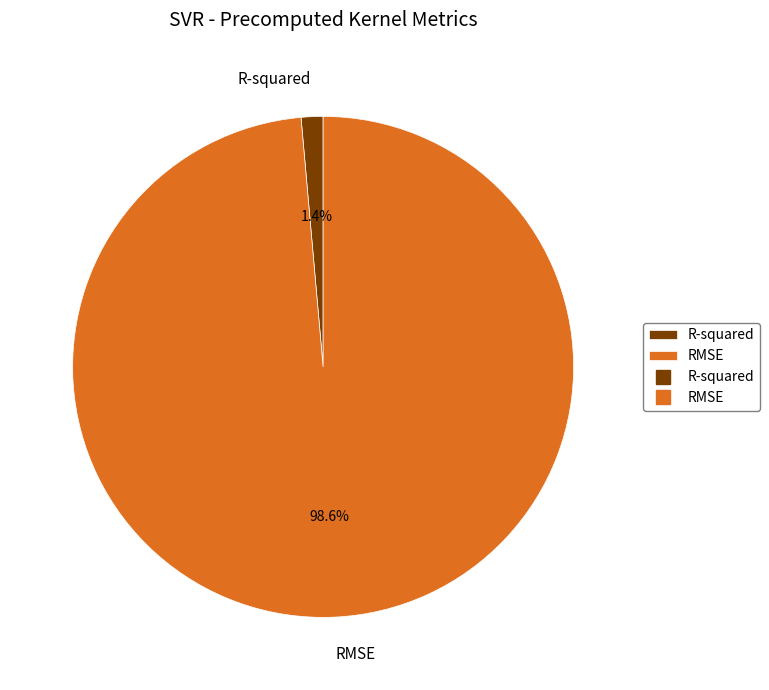

How many slices are in this pie chart?

2